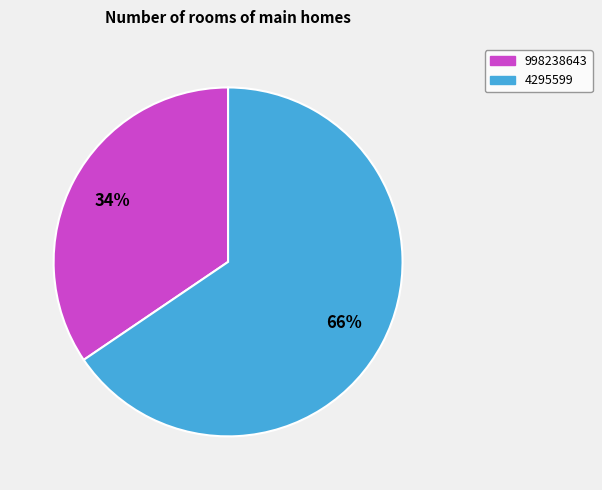

What is the ratio of the value at 4295599 to the value at 998238643?

1.9